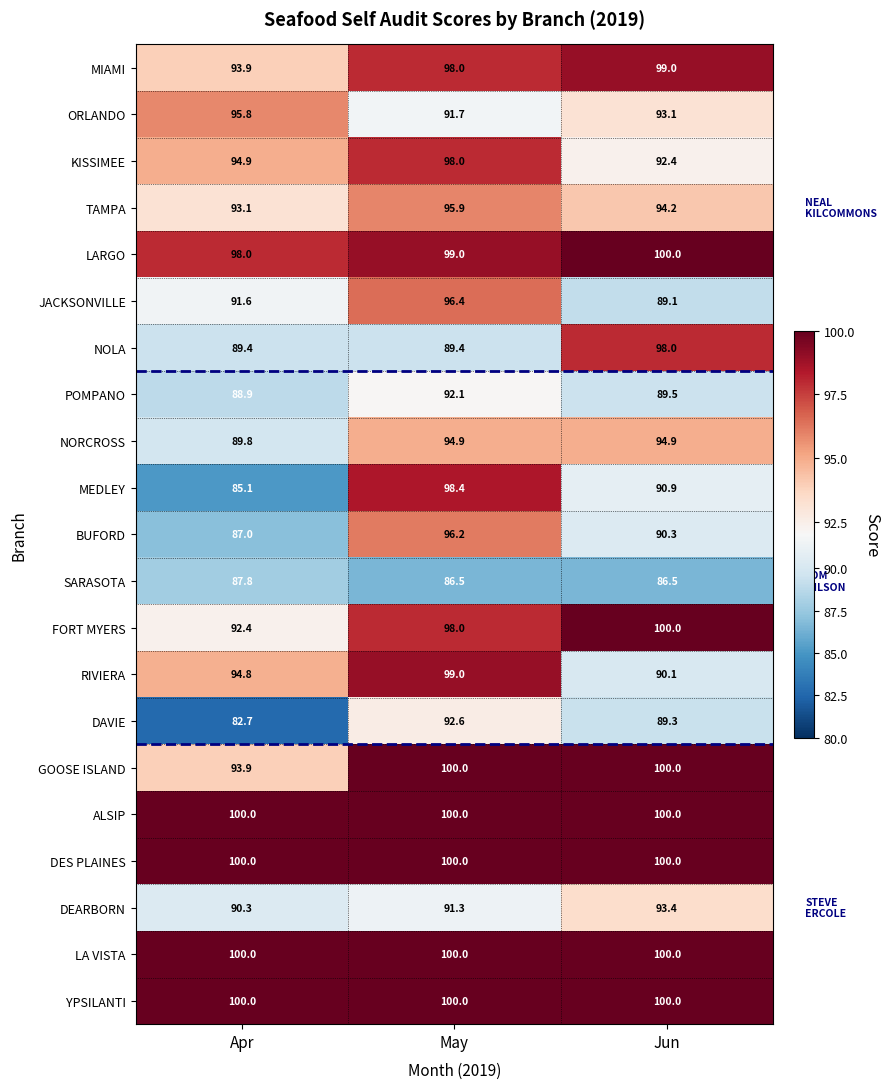

What is the sum of all ALSIP values?

300.0